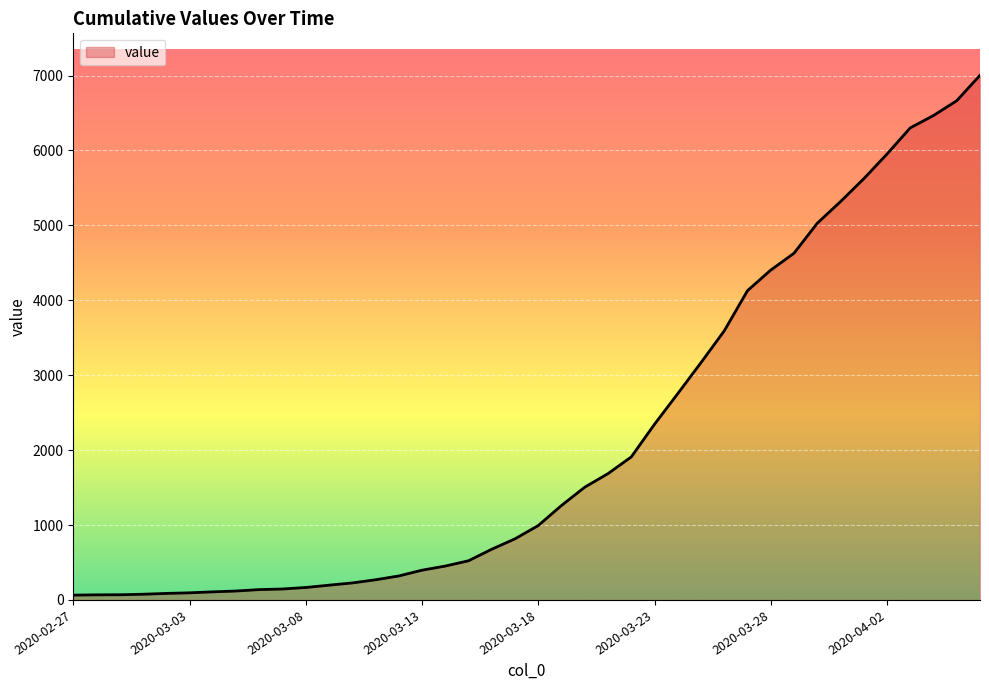

What is the maximum value shown in the chart?

7003